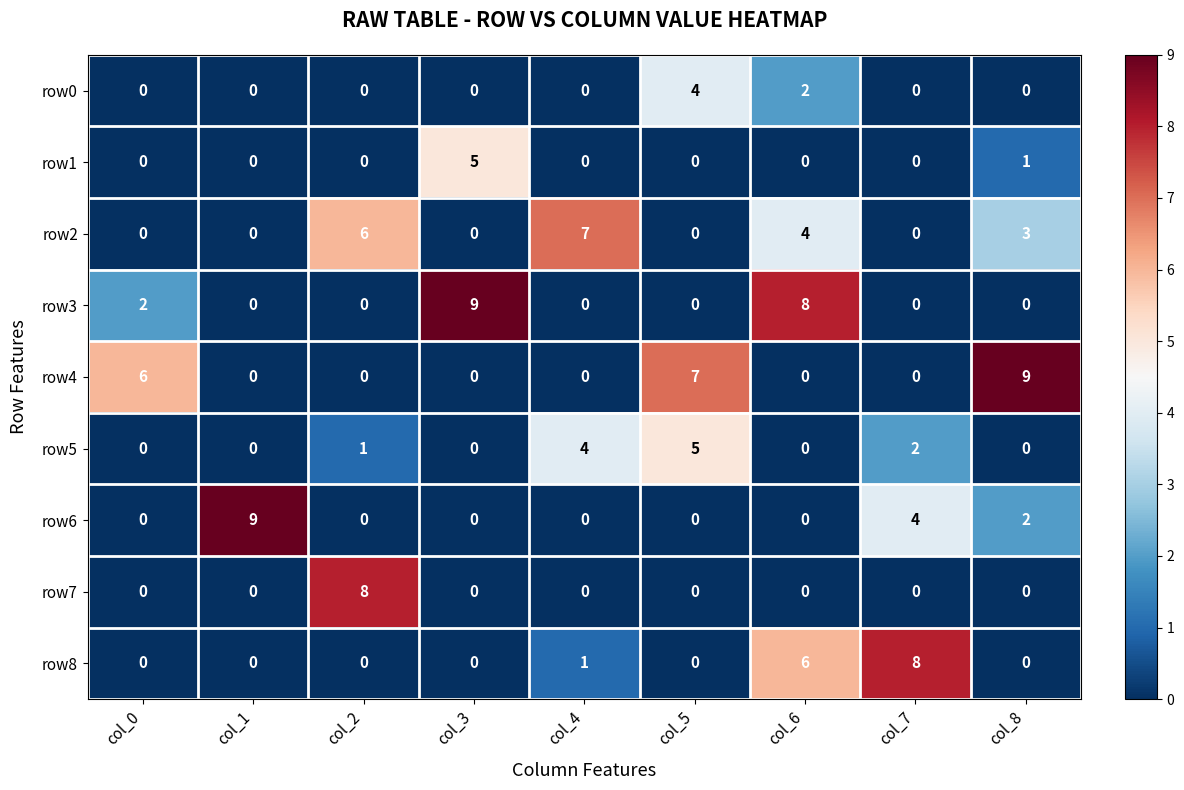

What is the total value across all series at col_5?

16